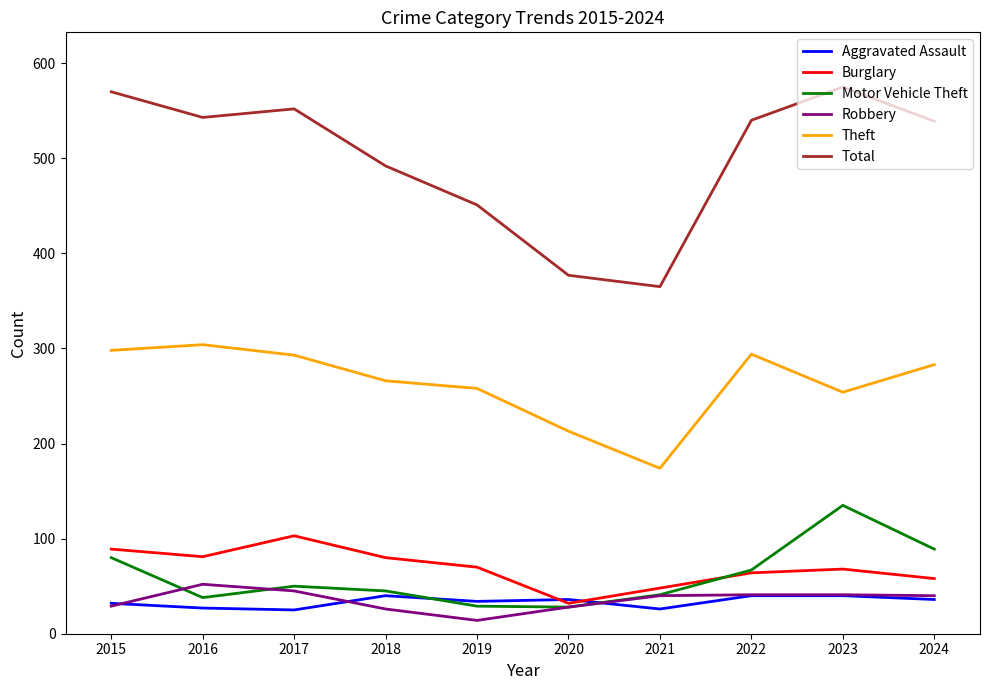

Which series has the largest total across all categories?

Total